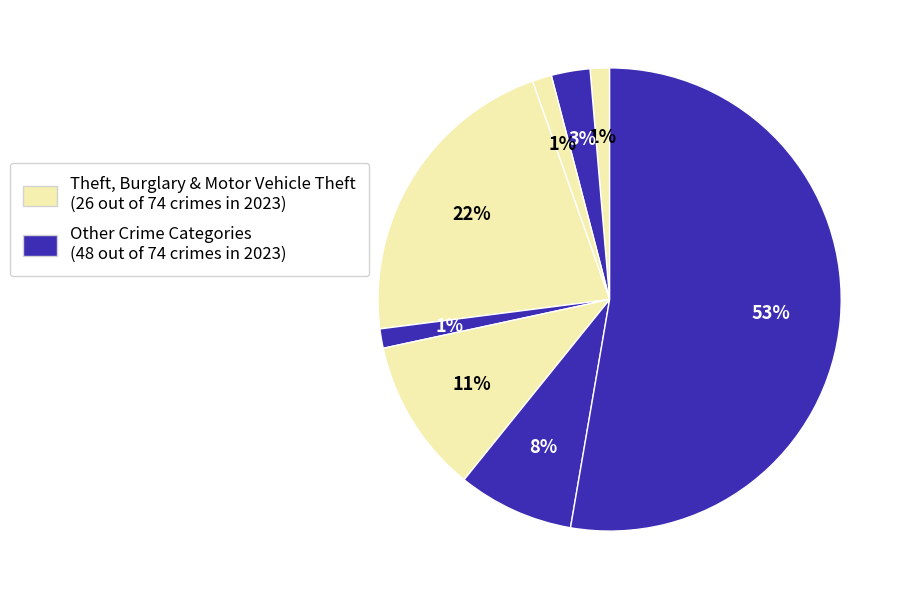

How many segments does this pie chart have?

8